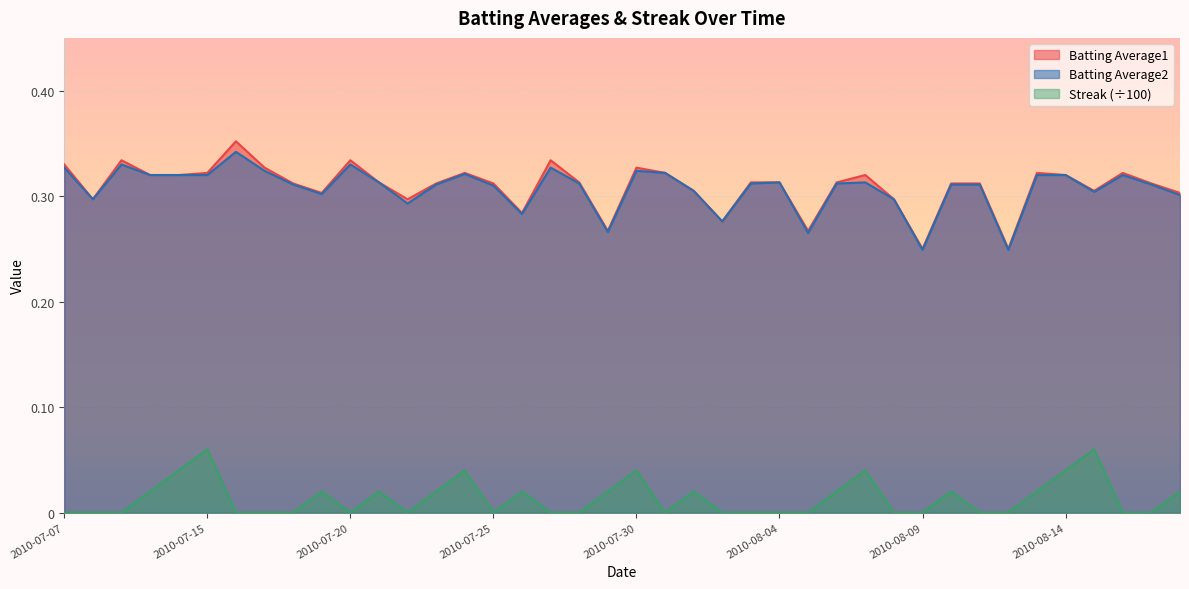

Which label corresponds to the smallest value in the chart?

2010-07-07